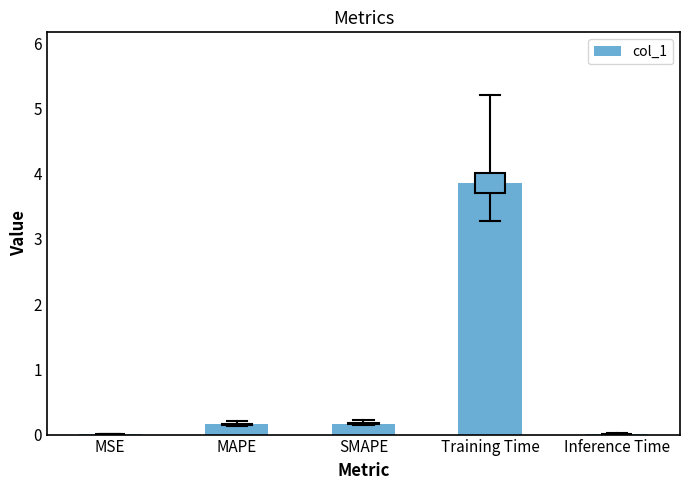

Are the bars grouped side by side (vs. stacked)?

No